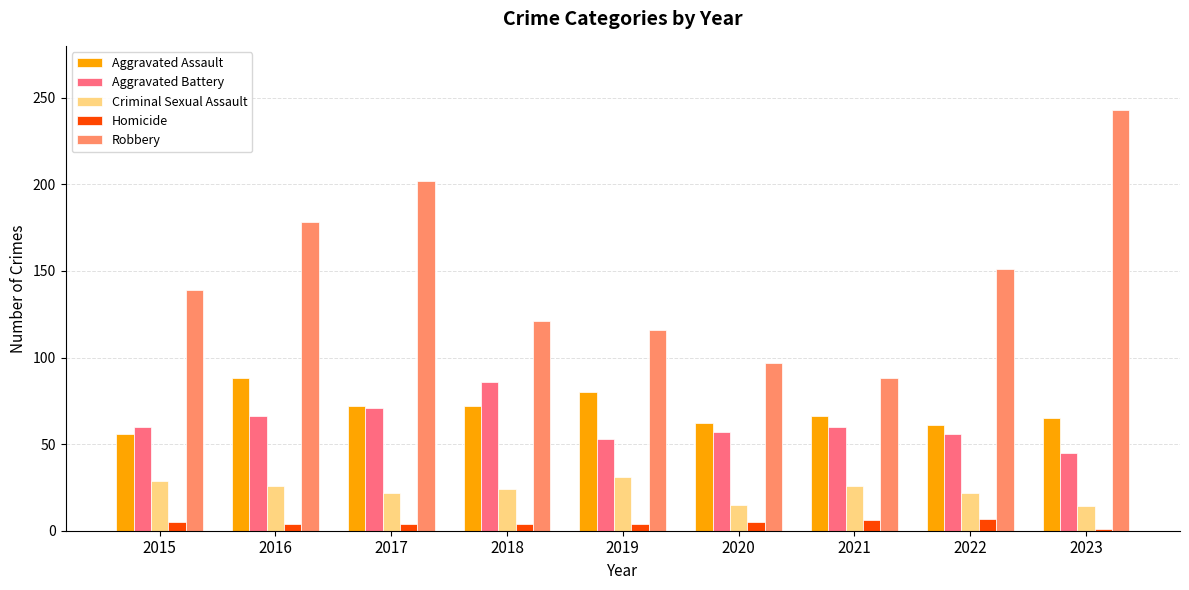

Which series has the largest total across all categories?

Robbery